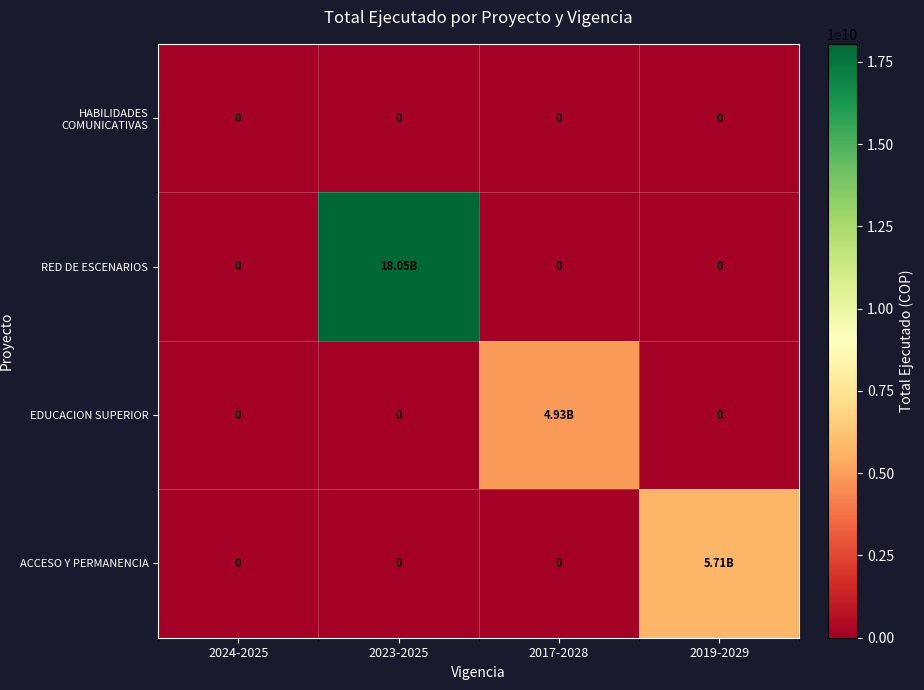

At which category is the sum across all series the highest?

2023-2025